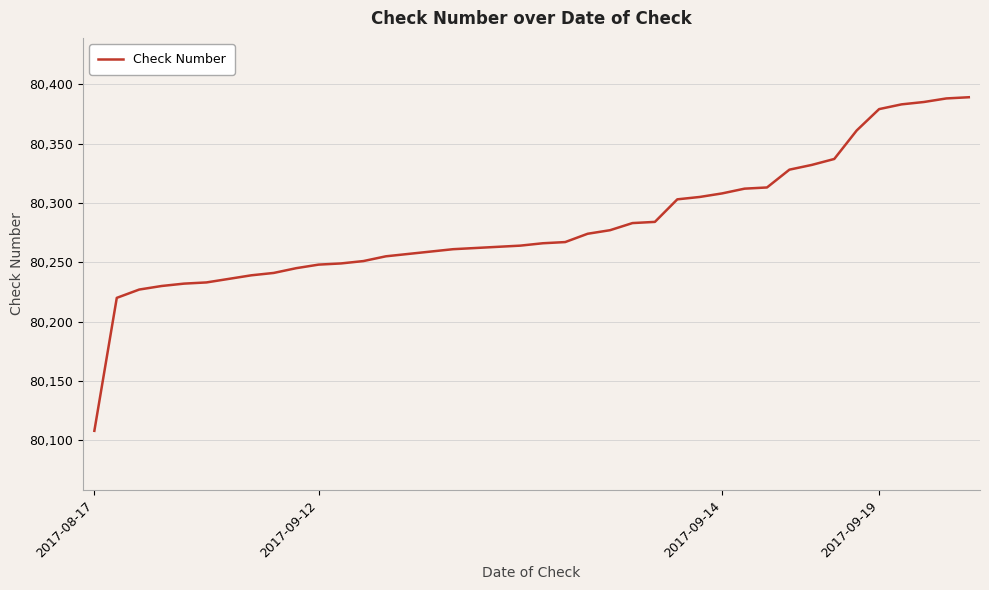

What is the greatest value displayed?

80389